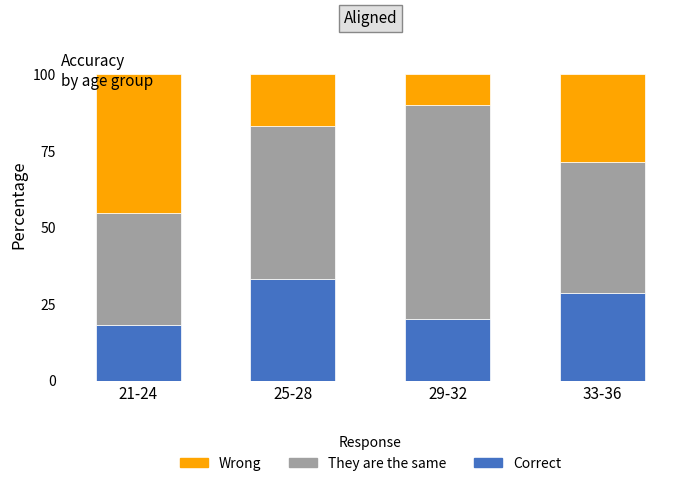

What is the difference between the maximum and minimum values in the Correct series?

15.1